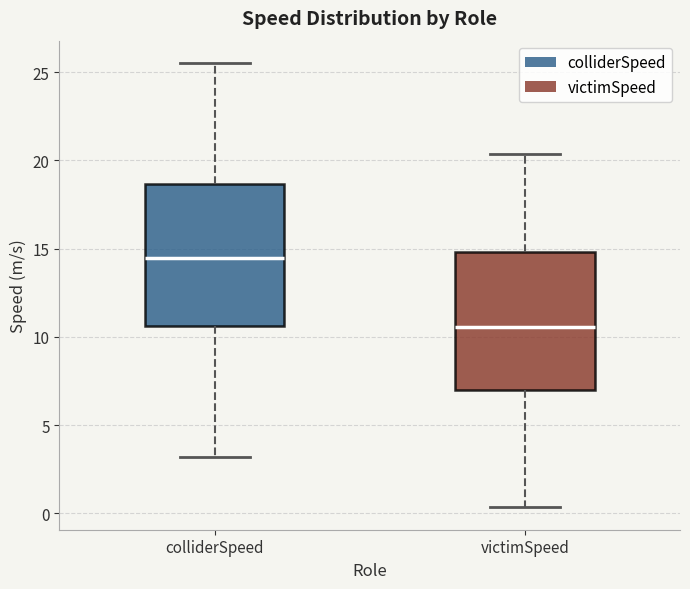

Which box has the highest median line?

colliderSpeed